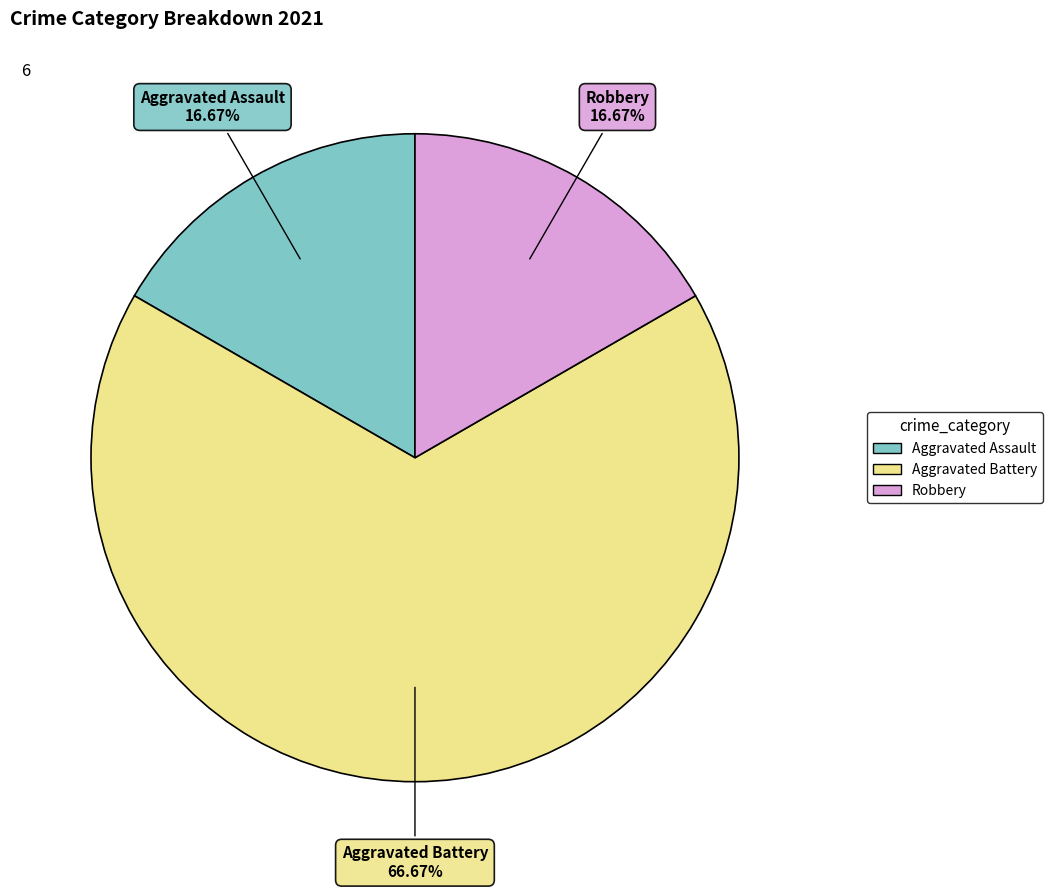

Combined, do Aggravated Battery and Aggravated Assault account for over 50%?

Yes